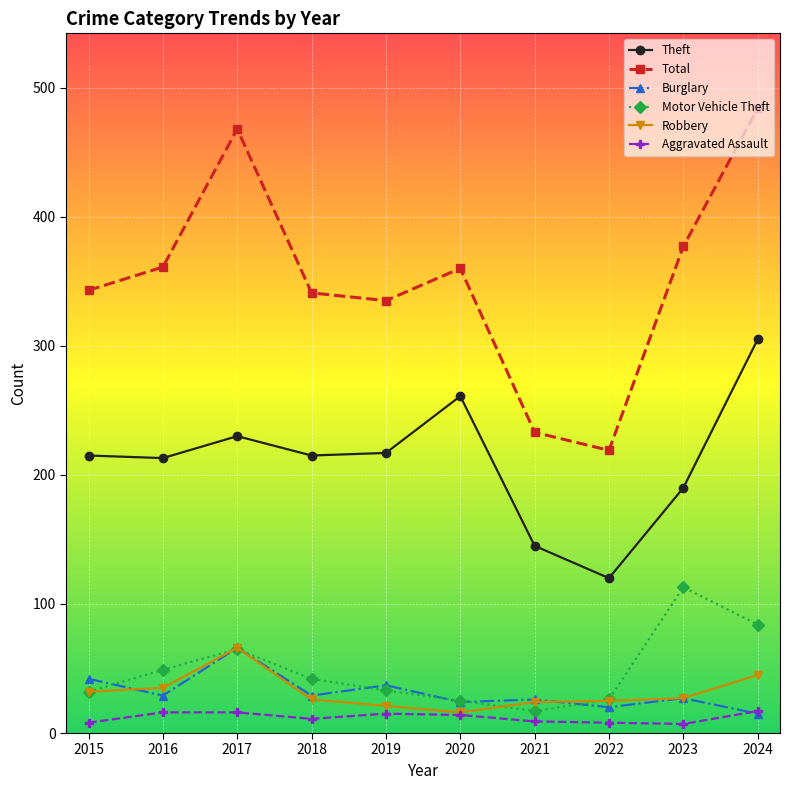

Which series has the widest spread of values?

Total